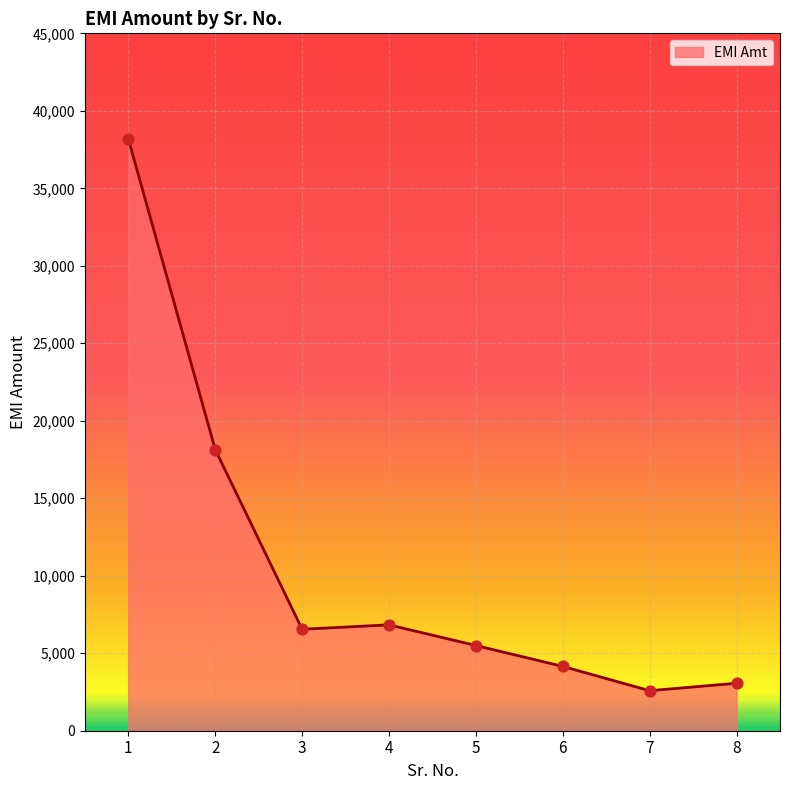

Which has a higher value, 5 or 7?

5